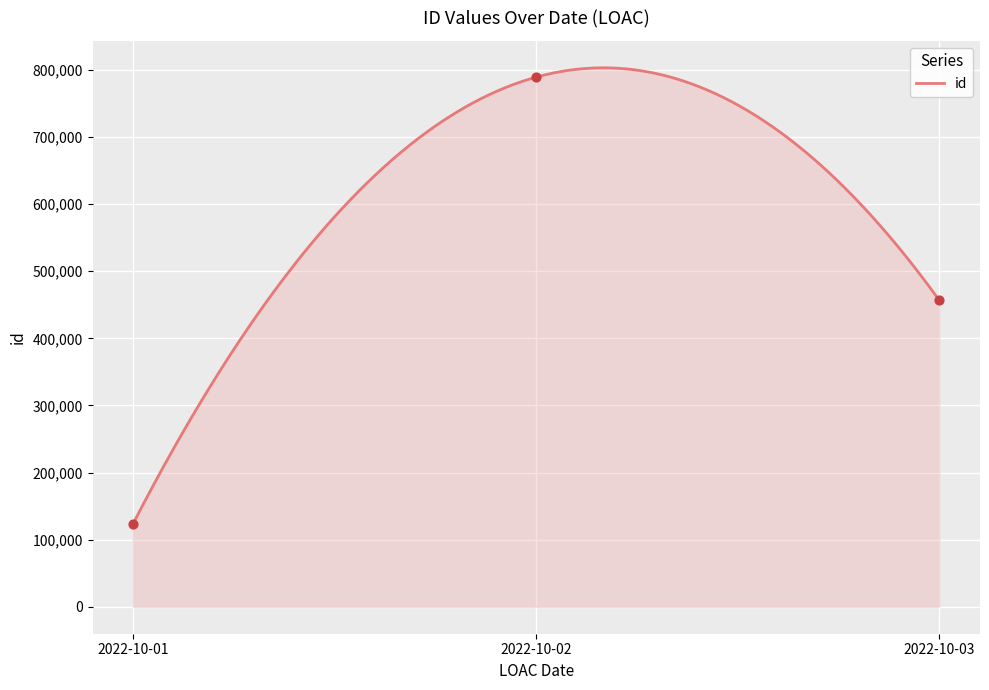

Approximately how many times larger is the value at 2022-10-02 compared to 2022-10-03?

1.7